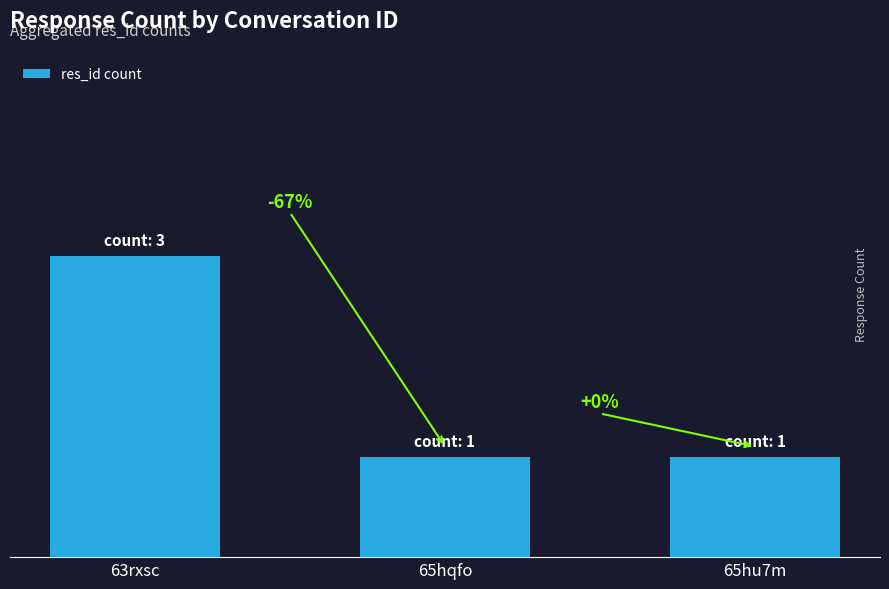

What is the sum of all values?

5